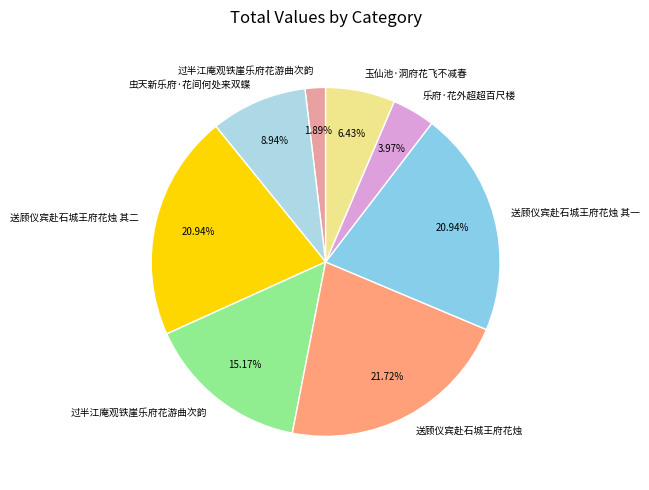

How many slices are in this pie chart?

8